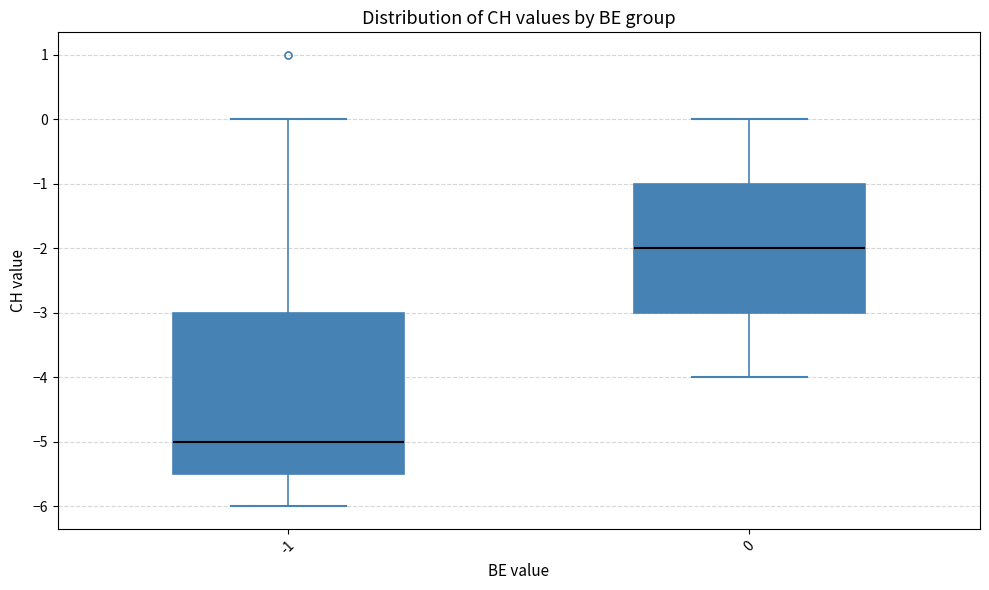

Which box is the tallest, from its lower edge to its upper edge?

-1